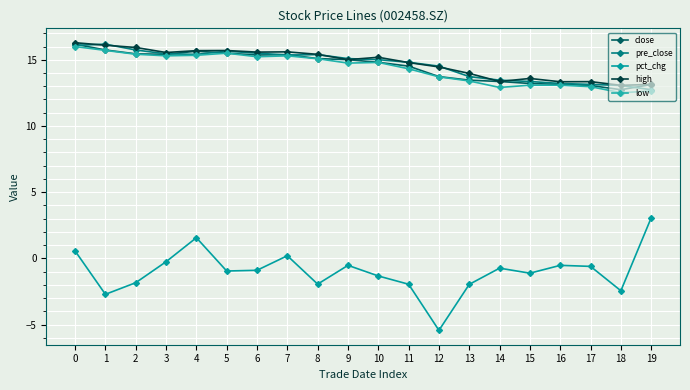

Reading left to right, extract all data points from this chart.

close: 16.2	15.7	15.4	15.4	15.7	15.5	15.4	15.4	15.1	15.0	14.8	14.5	13.7	13.5	13.4	13.2	13.1	13.1	12.7	13.1
pre_close: 16.1	16.2	15.7	15.4	15.4	15.7	15.5	15.4	15.4	15.1	15.0	14.8	14.5	13.7	13.5	13.4	13.2	13.1	13.1	12.7
pct_chg: 0.6	-2.7	-1.8	-0.3	1.6	-1.0	-0.9	0.2	-1.9	-0.5	-1.3	-2.0	-5.4	-2.0	-0.7	-1.1	-0.5	-0.6	-2.5	3.1
high: 16.3	16.1	15.9	15.6	15.7	15.7	15.6	15.6	15.4	15.0	15.2	14.8	14.5	14.0	13.4	13.6	13.3	13.3	13.1	13.1
low: 16.0	15.7	15.4	15.3	15.3	15.5	15.2	15.3	15.1	14.8	14.8	14.3	13.7	13.4	12.9	13.1	13.1	13.0	12.5	12.6